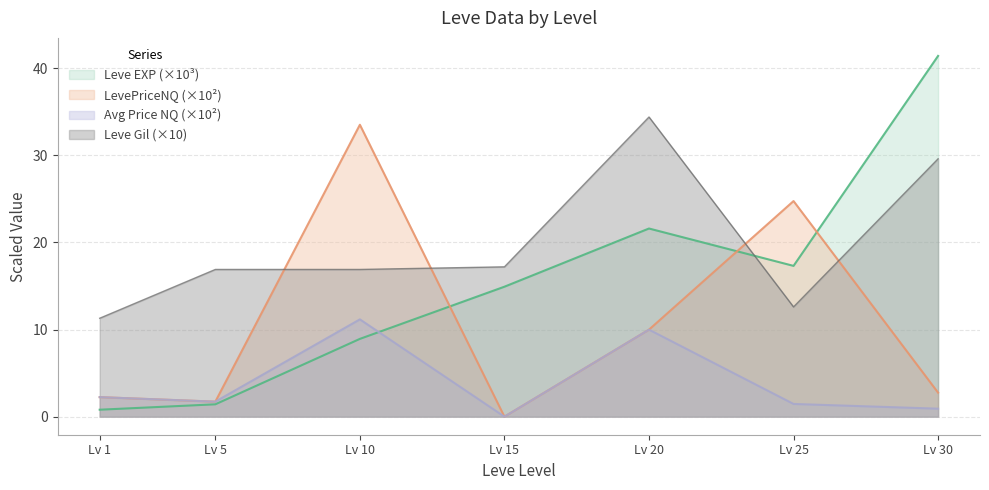

Which series has the largest range (max minus min)?

Leve EXP (×10³)